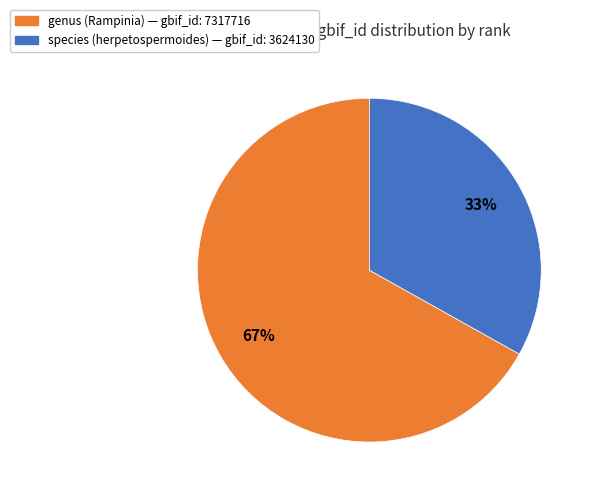

Is the sum of genus (Rampinia) and species (herpetospermoides) greater than half?

Yes